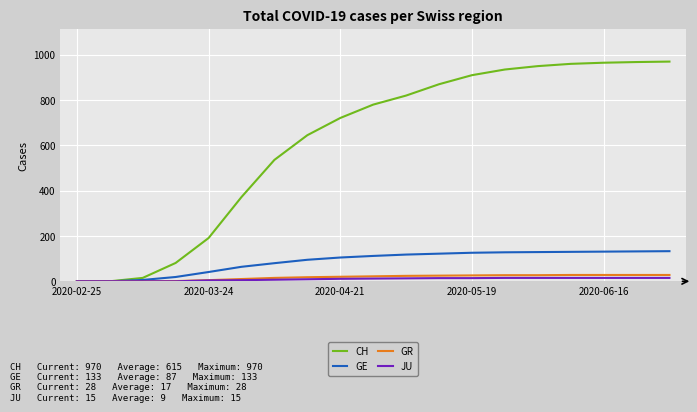

What is the maximum value shown in the chart?

970